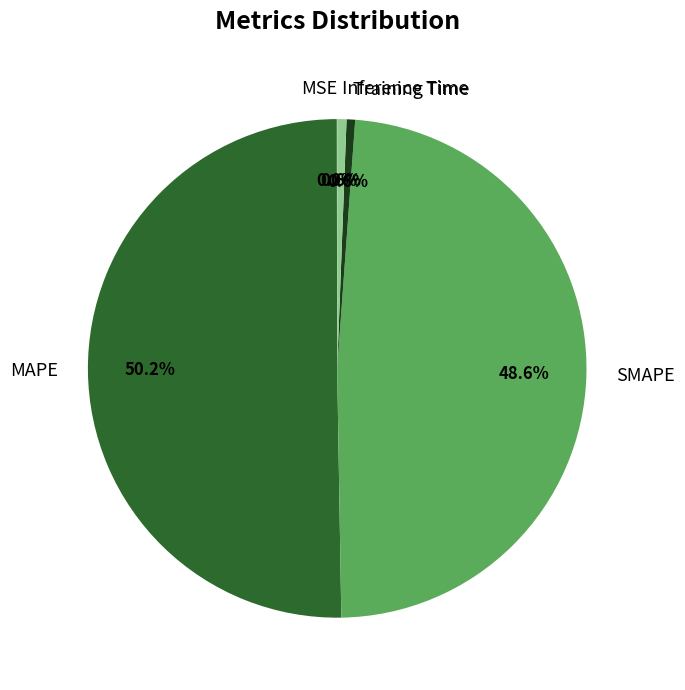

What percentage is the SMAPE slice, to the nearest percent?

49%